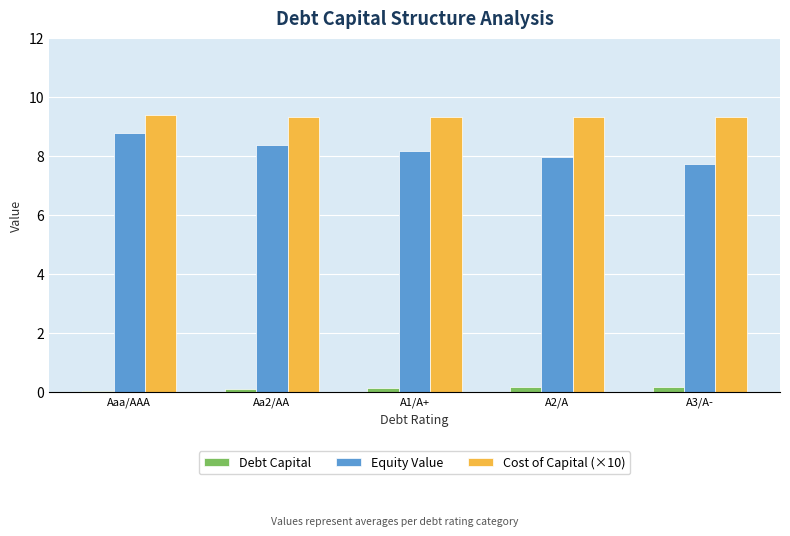

Read the Equity Value value at Aaa/AAA.

8.8